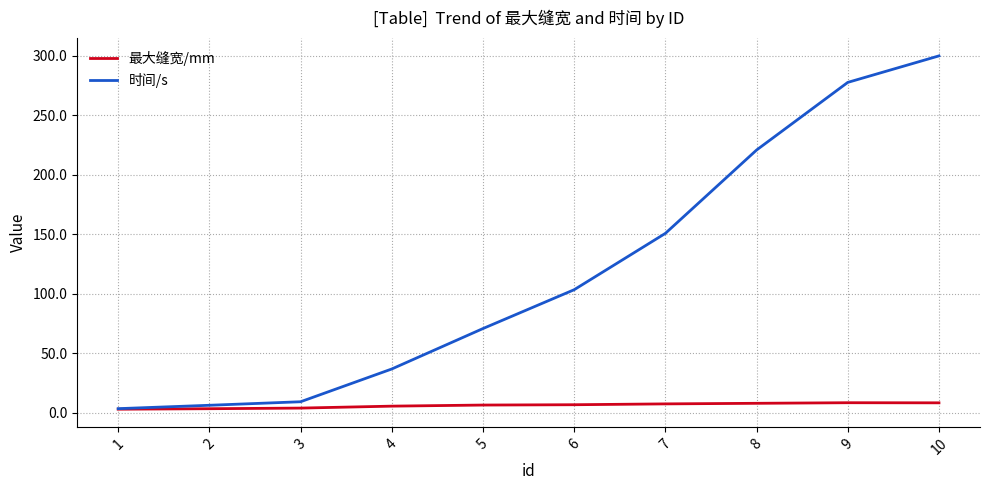

Is it true that 最大缝宽/mm equals 7.3 at 7?

True